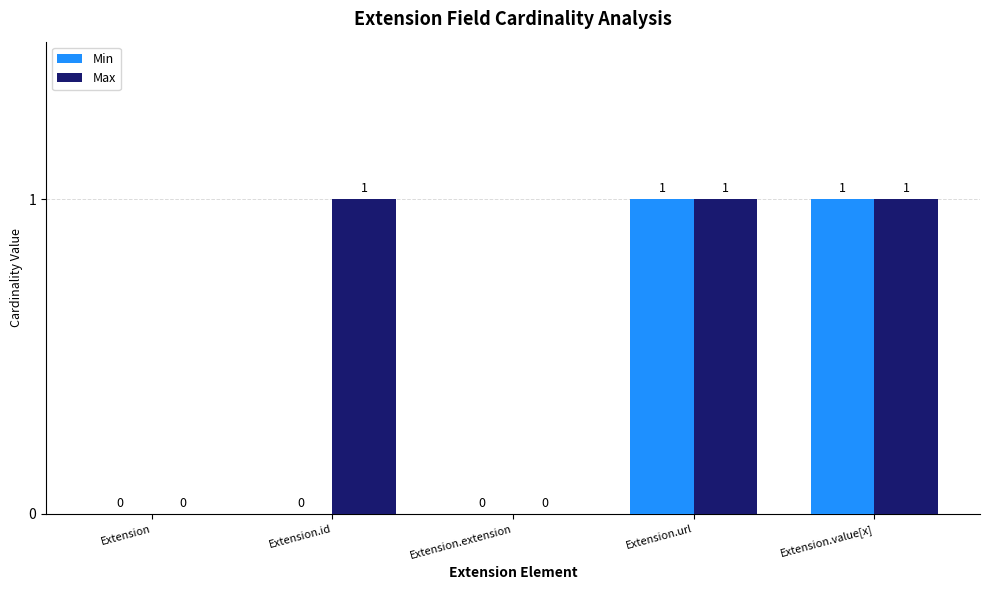

The Min series shows 0 at Extension.id. True or false?

True